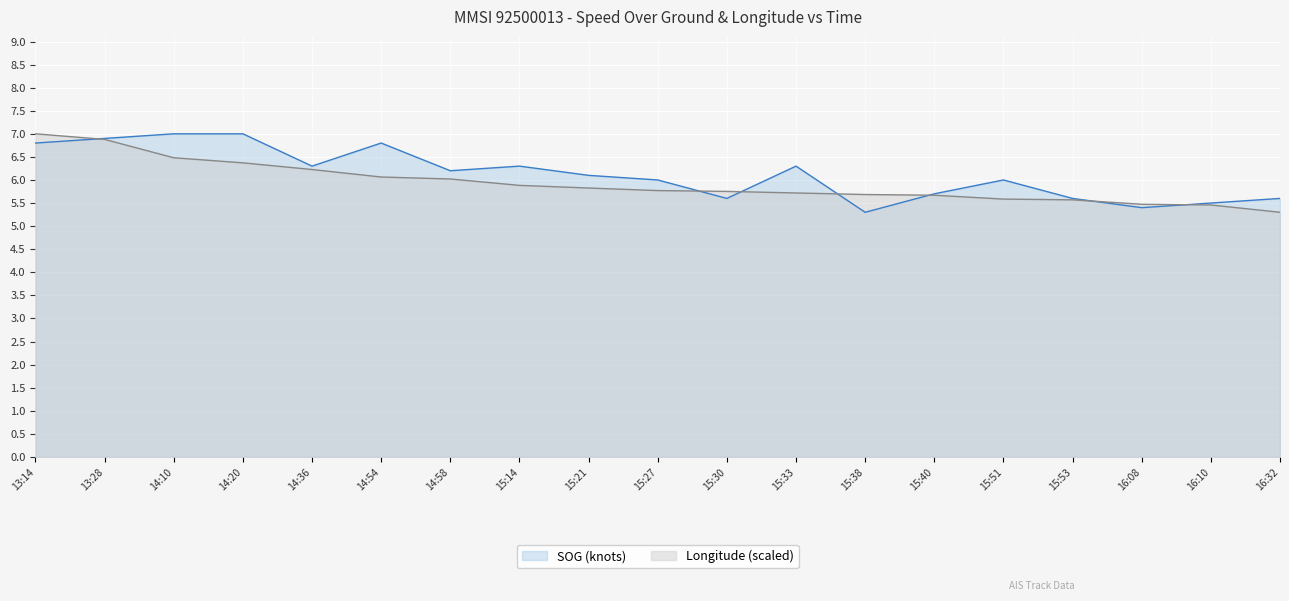

At which category is the sum across all series the highest?

13:14